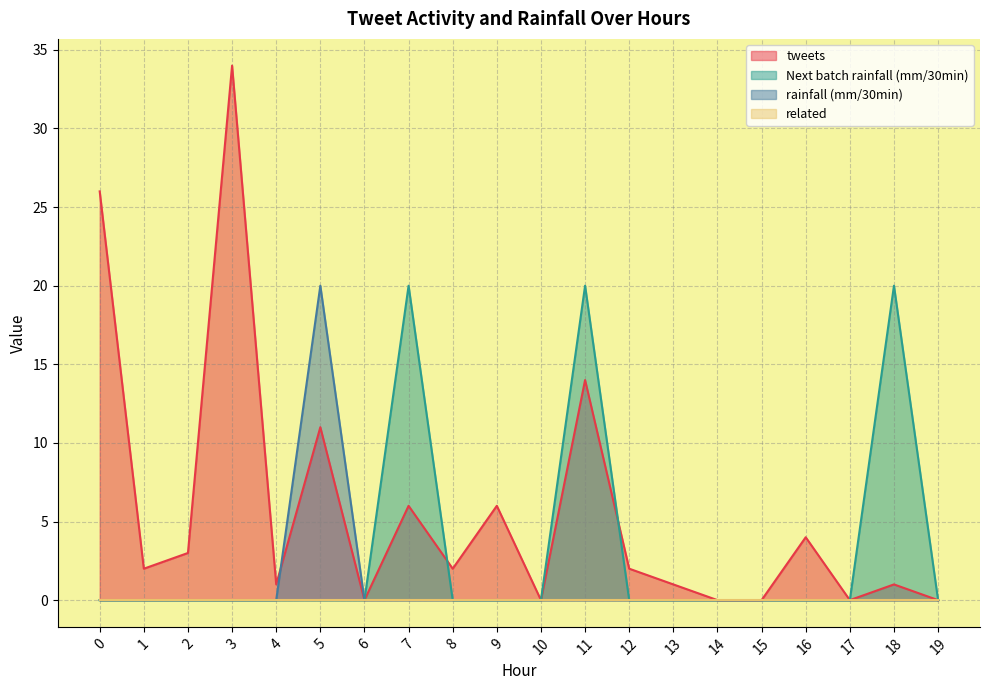

Which series has the largest total across all categories?

tweets